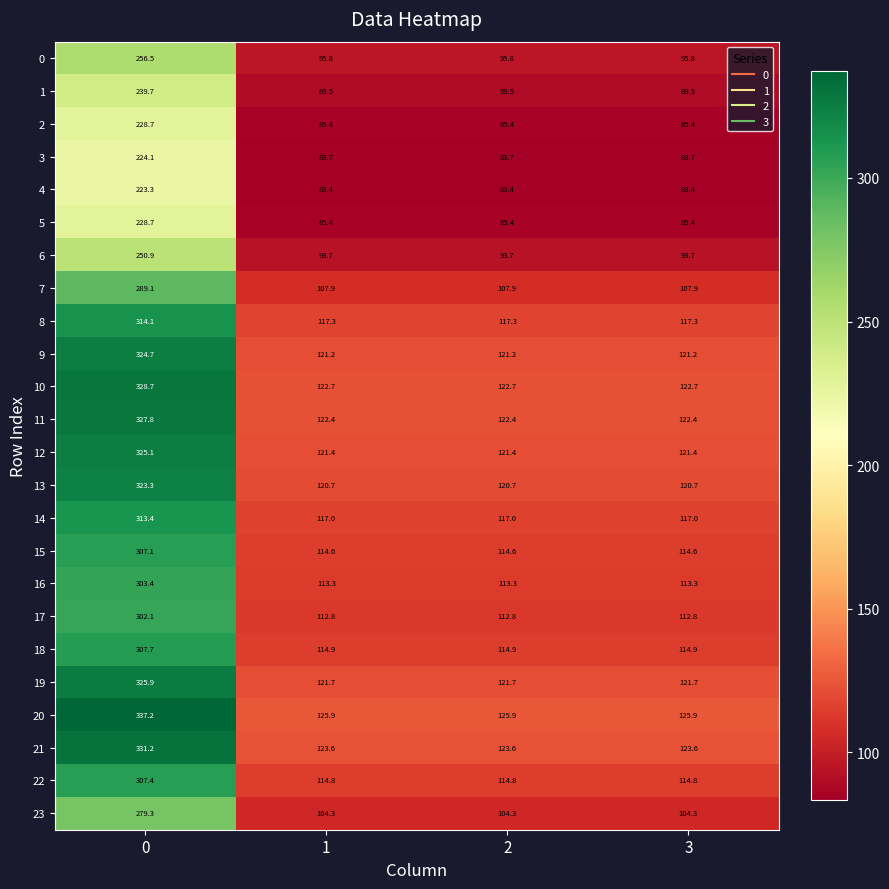

The 2 series shows 85.4 at 2. True or false?

True